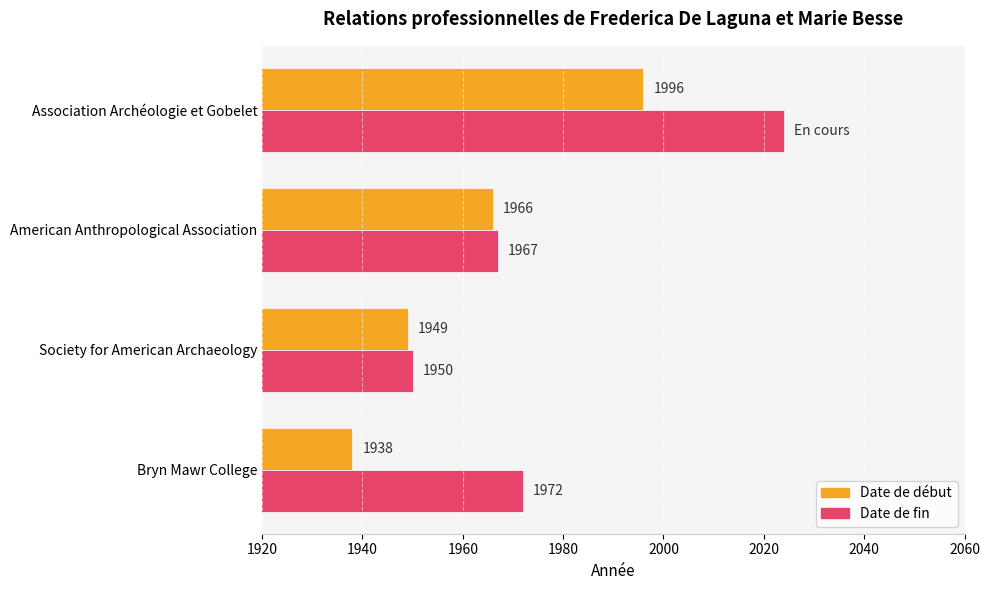

Which category has the highest value in the Date de début series?

Association Archéologie et Gobelet